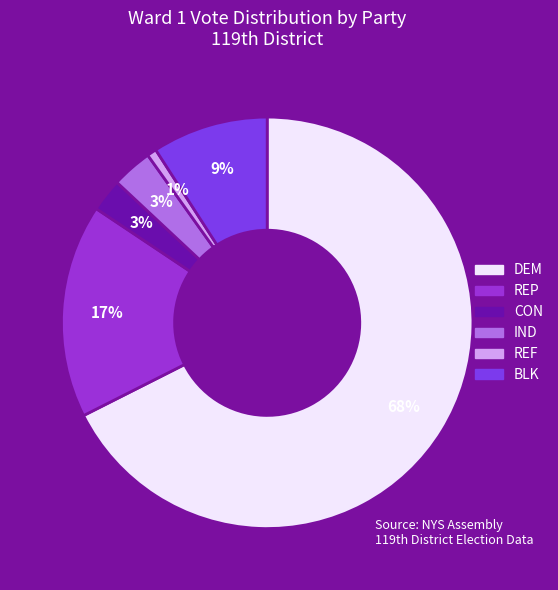

Count the number of slices in the pie.

6